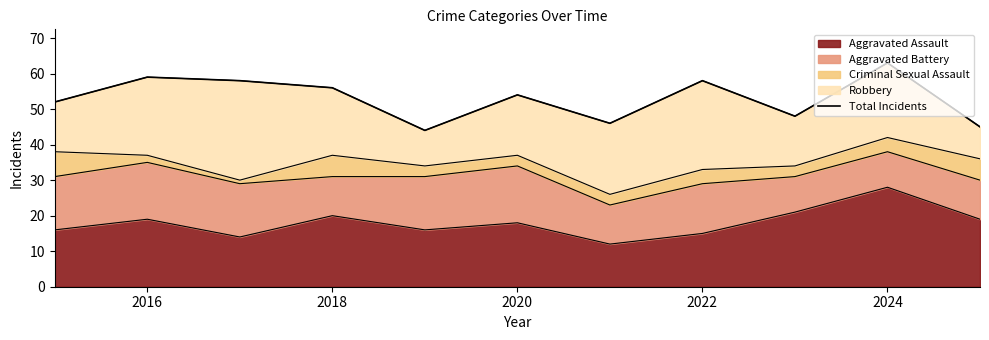

How many points are lower than both their immediate neighbors (excluding endpoints)?

3